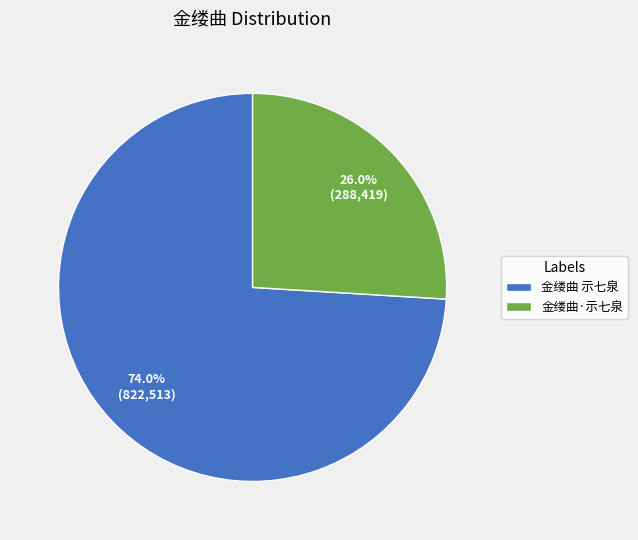

What percentage is the 金缕曲·示七泉 slice, to the nearest percent?

26%